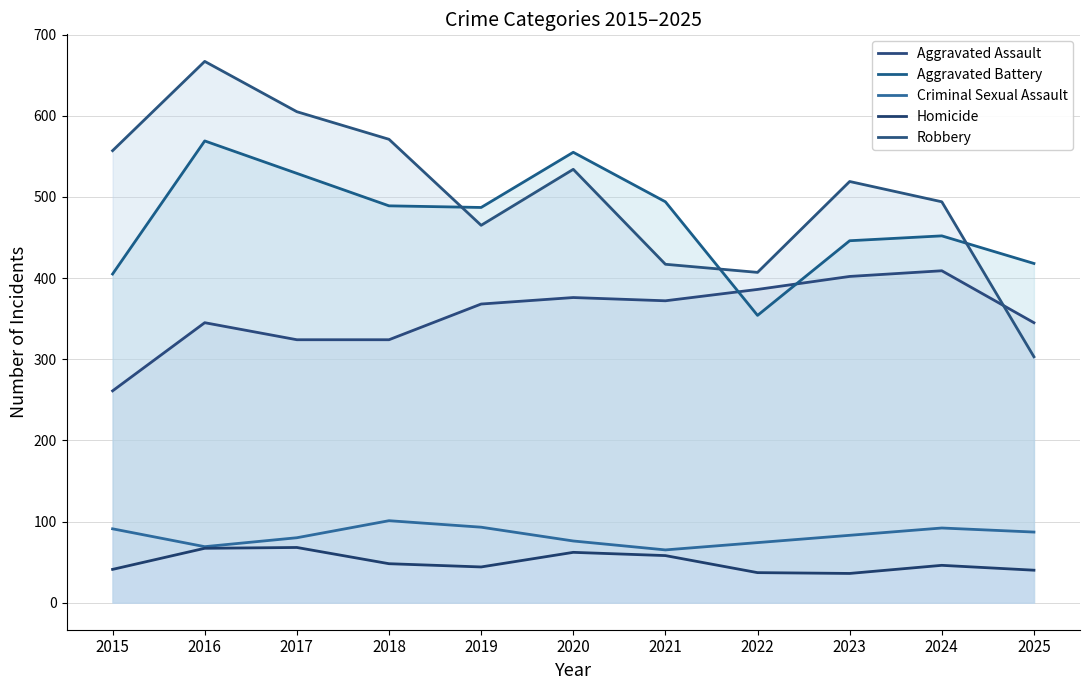

The value of Robbery at 2018 is 571. True or false?

True